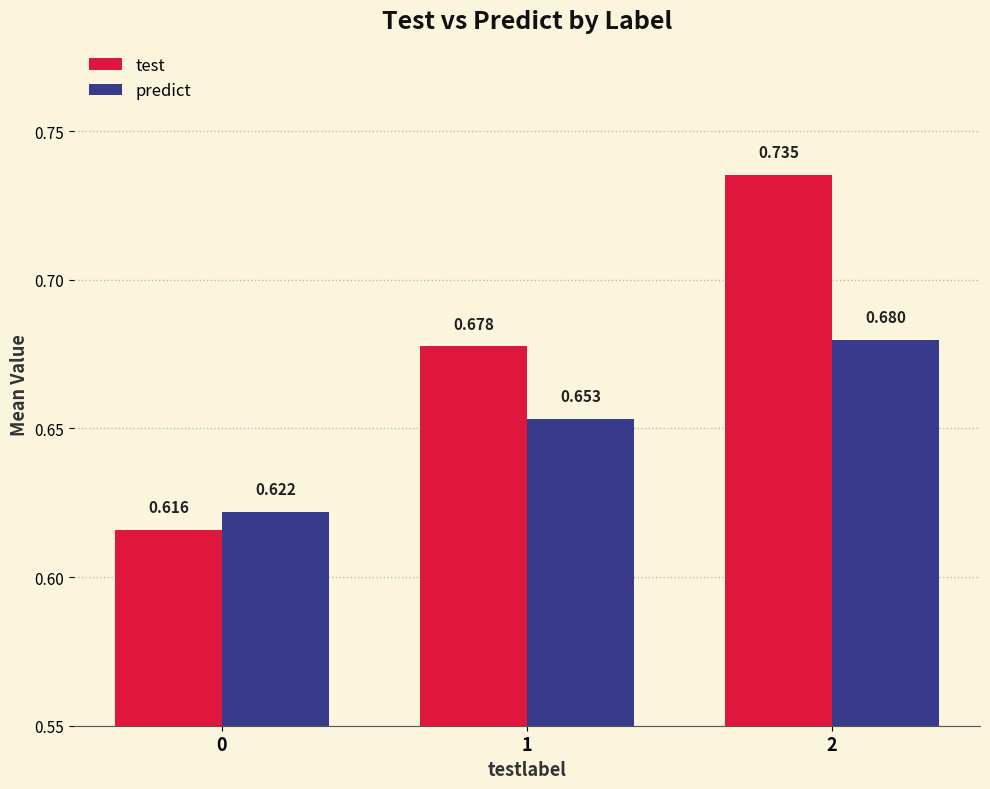

What is the sum of the predict values at 0 and 2?

1.3